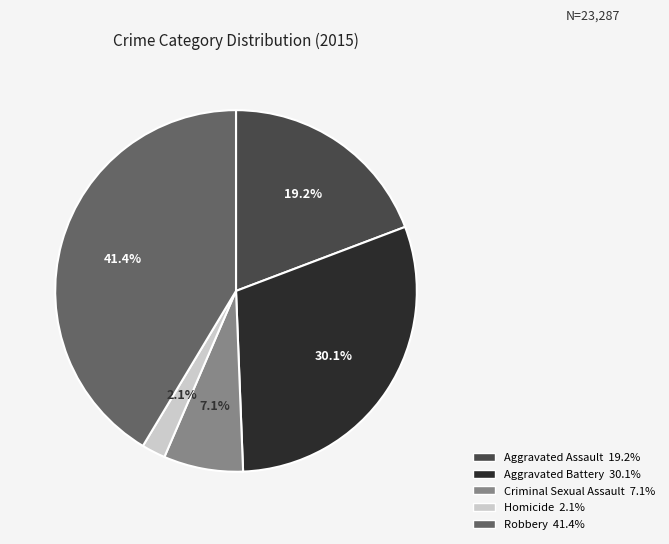

To the nearest percent, what percentage of the pie is Homicide?

2%